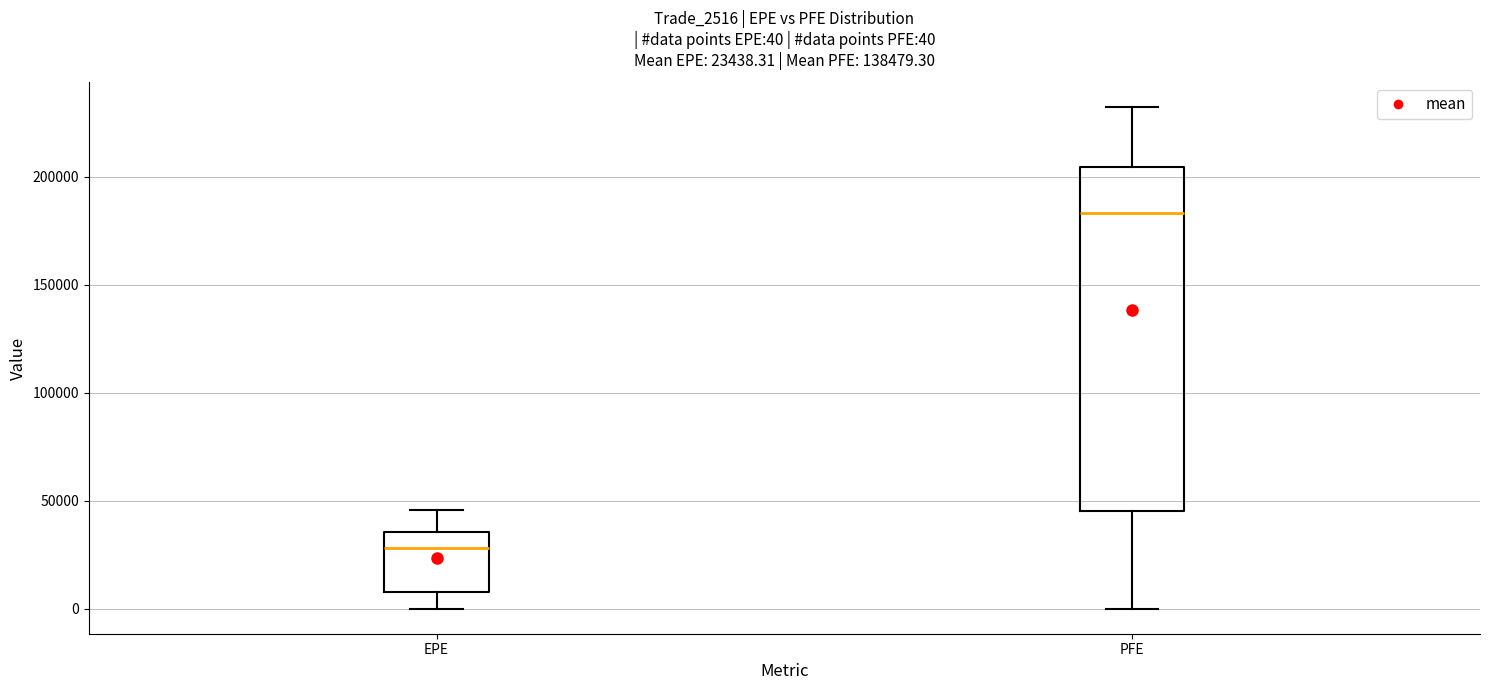

Which box is the tallest, from its lower edge to its upper edge?

PFE